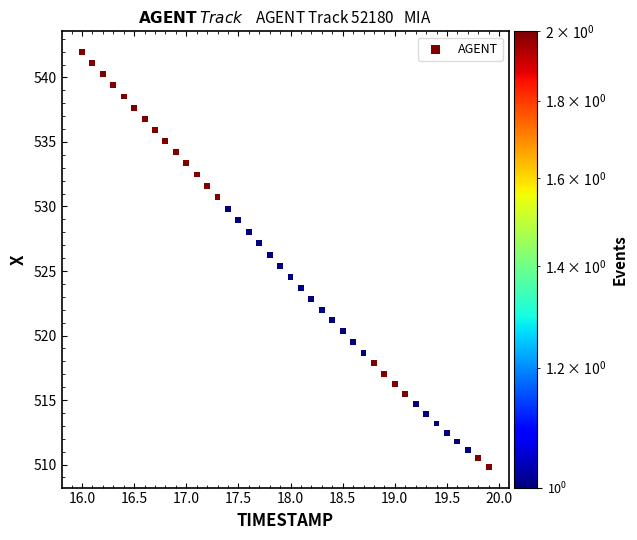

What is the range of Y values (max minus min)?

32.1